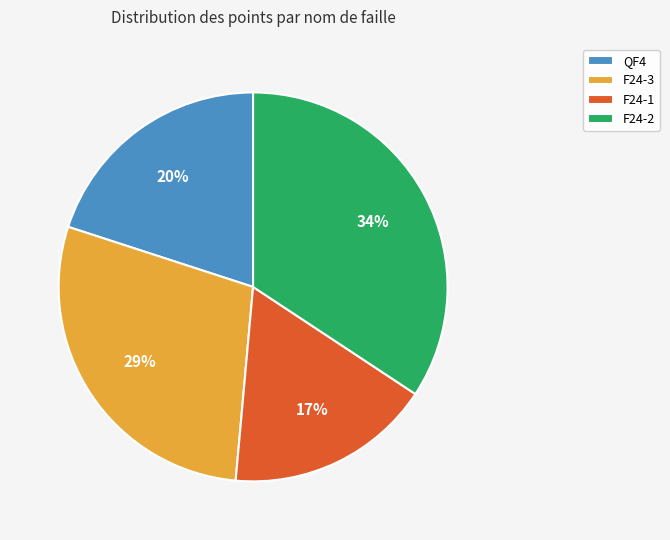

Which slice is the smallest?

F24-1